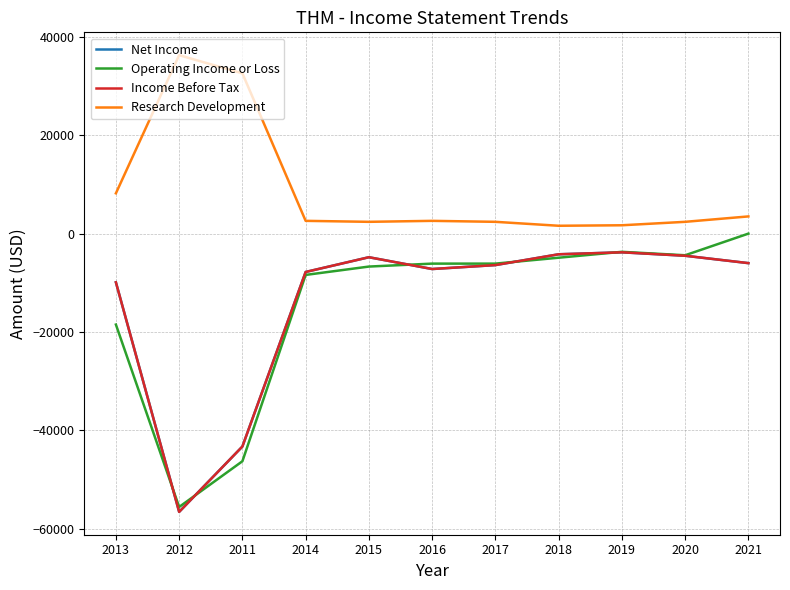

Does the chart have visible grid lines?

Yes